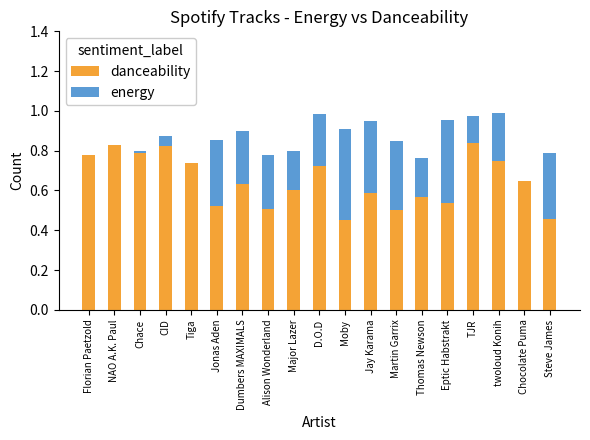

True or false: danceability has a value of 0.6 at Chocolate Puma.

True